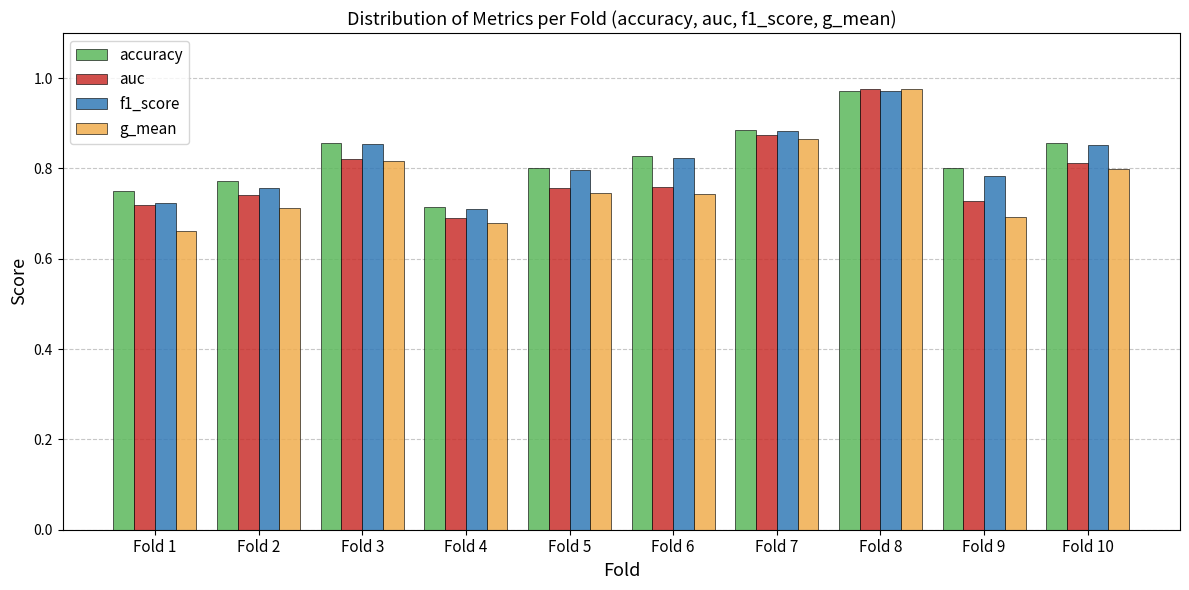

At which category is the sum across all series the highest?

Fold 8